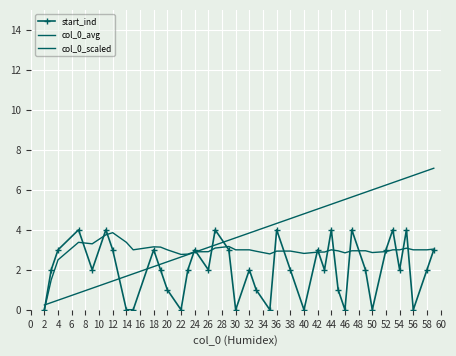

How many intersections are there between col_0_avg and col_0_scaled?

2